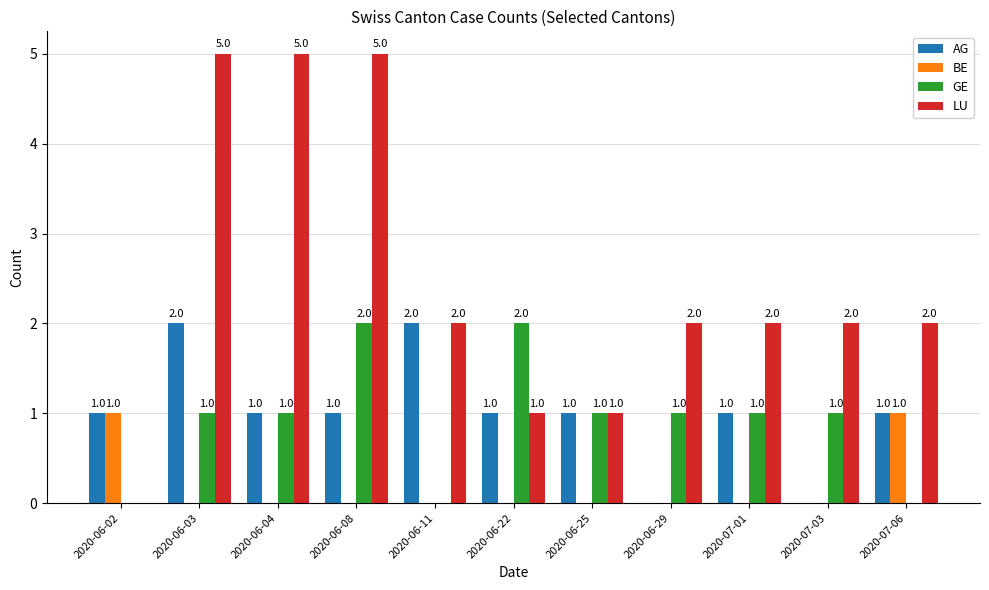

Which series has the largest total across all categories?

LU